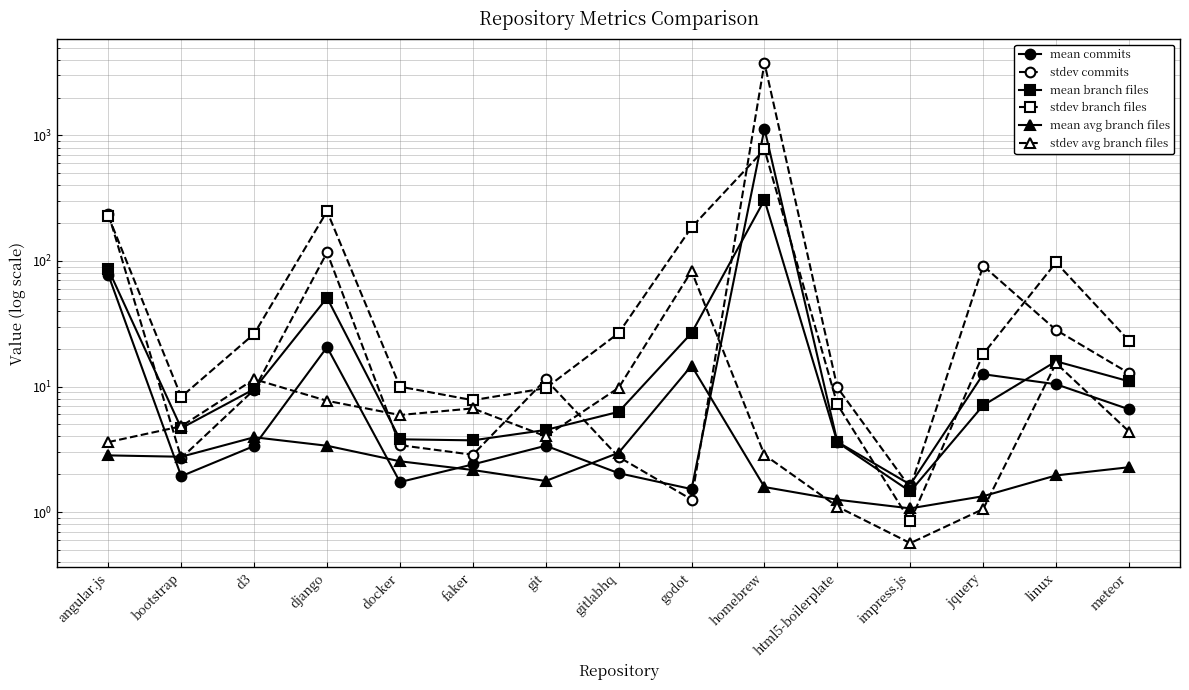

Read the stdev branch files value at gitlabhq.

26.6